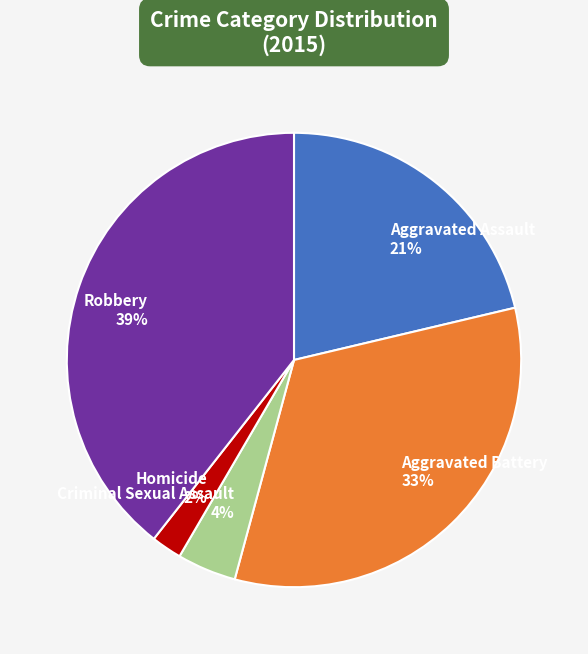

Do Aggravated Battery and Aggravated Assault together represent more than half of the pie?

Yes